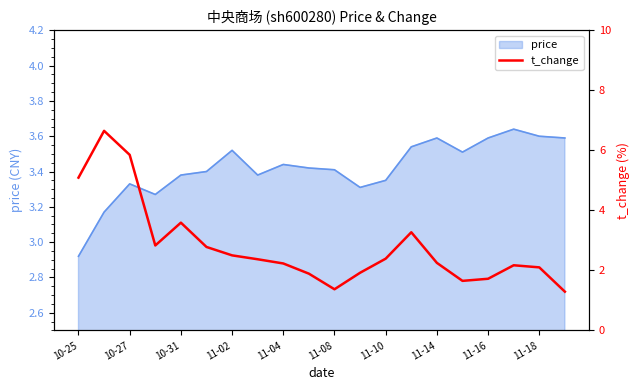

Where is price nearest to the value 3?

10-25